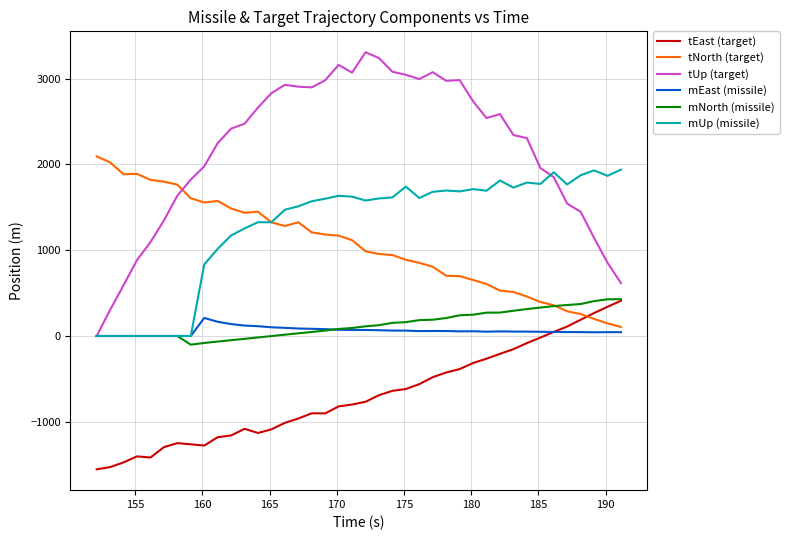

After their last crossing, which series has the higher values: tUp (target) or tNorth (target)?

tUp (target)